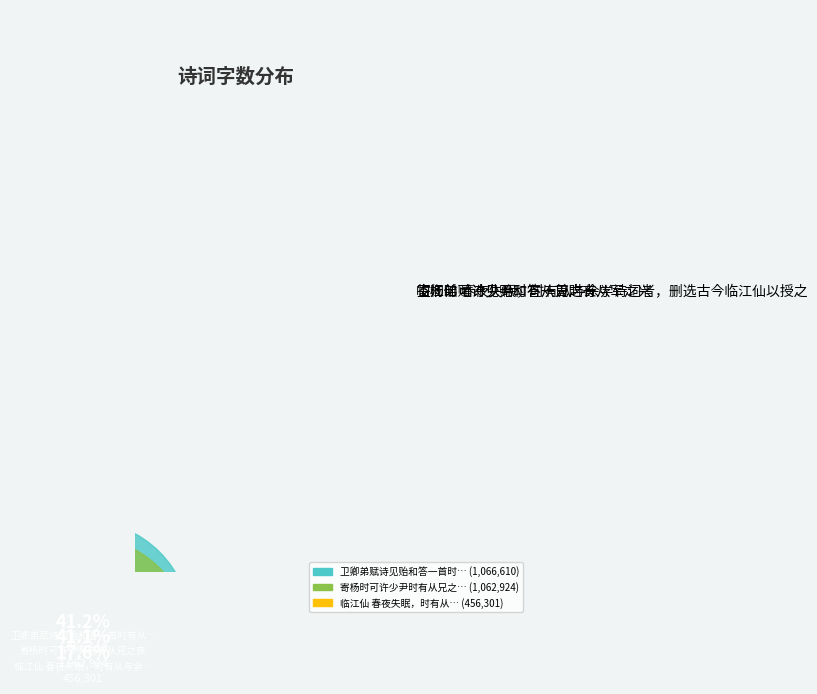

Is the sum of 寄杨时可许少尹时有从兄之丧 and 临江仙 春夜失眠，时有从与余学诗词者，删选古今临江仙以授之 greater than half?

Yes